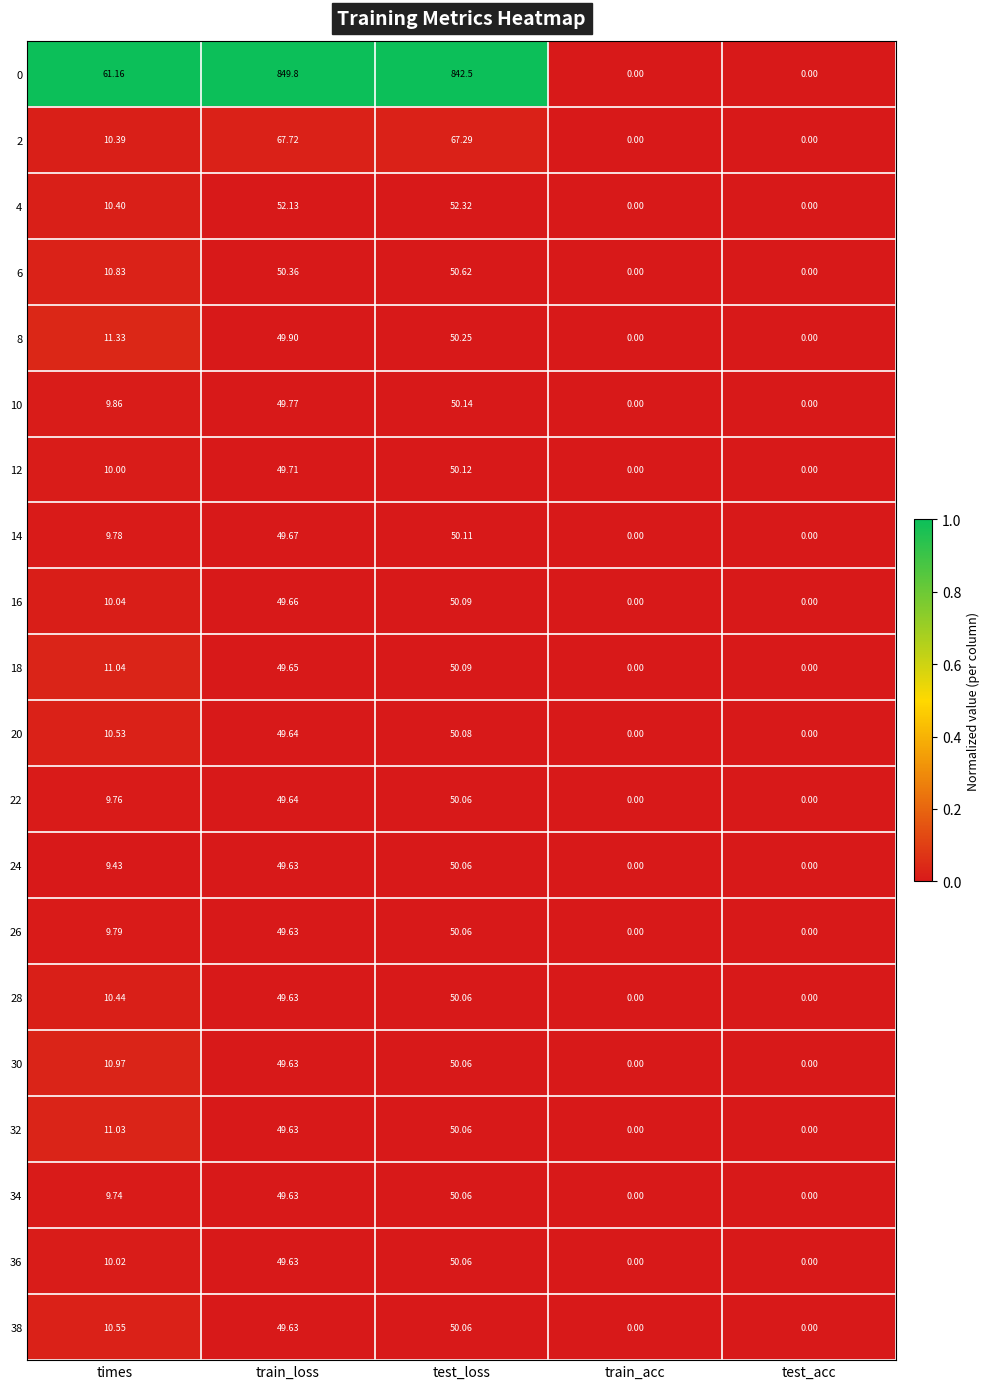

Where is 10 nearest to the value 25?

times